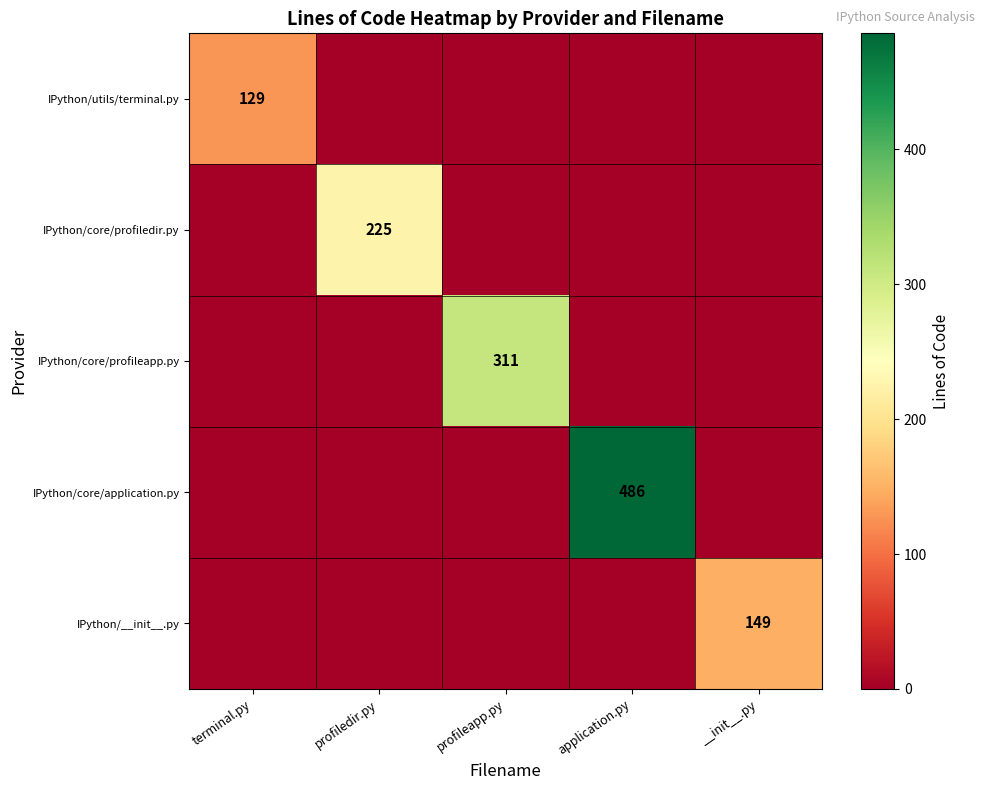

What is the greatest value displayed?

486